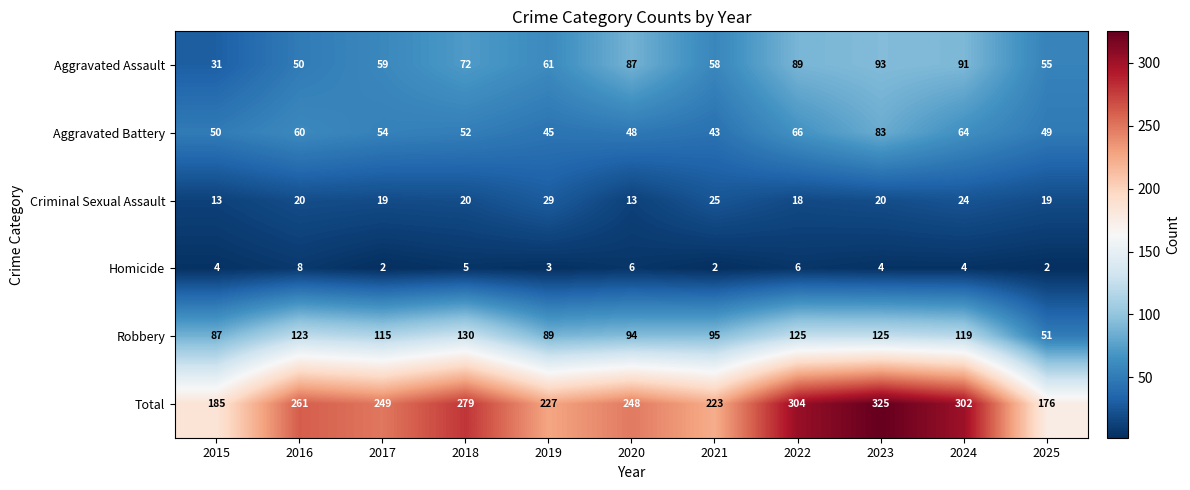

Which series changed the most between 2016 and 2017?

Total